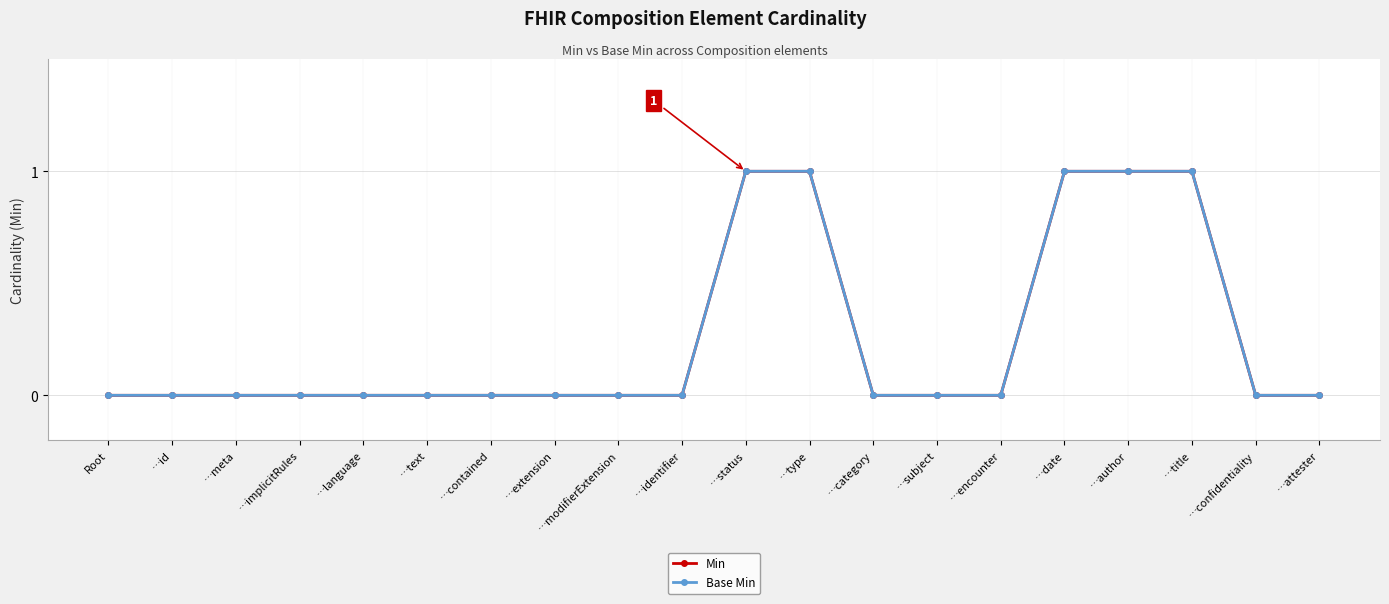

Is the value of Base Min at …attester greater than the value of Min at …status?

No